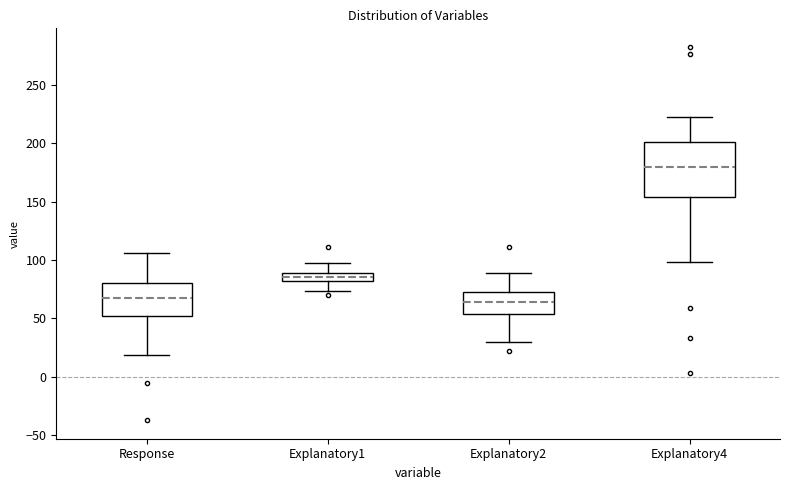

Which box is the tallest, from its lower edge to its upper edge?

Explanatory4